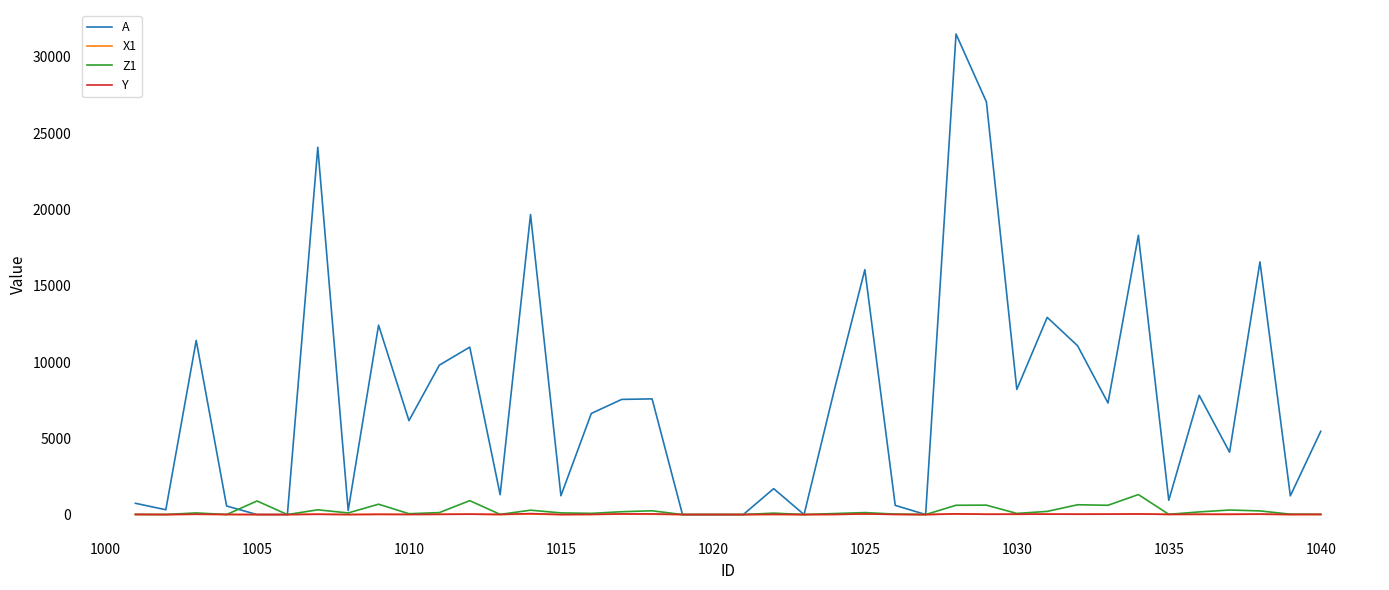

What is the maximum value for A?

31506.0